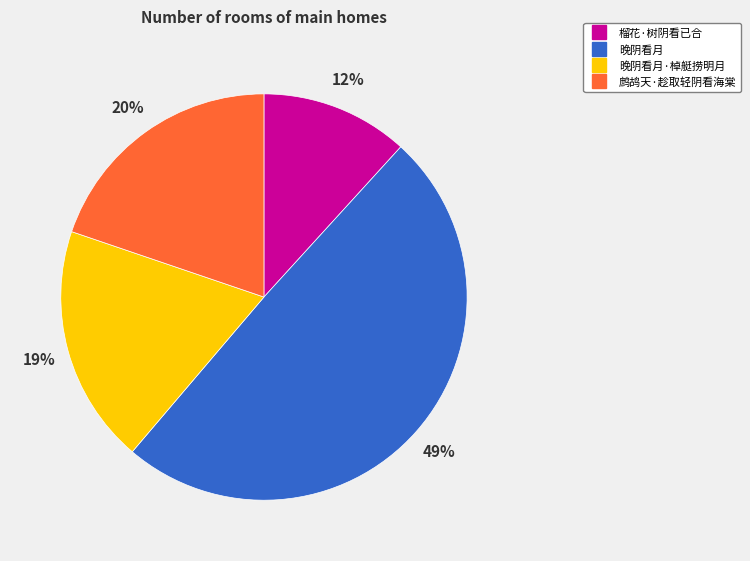

To the nearest percent, what is the average slice percentage?

25%